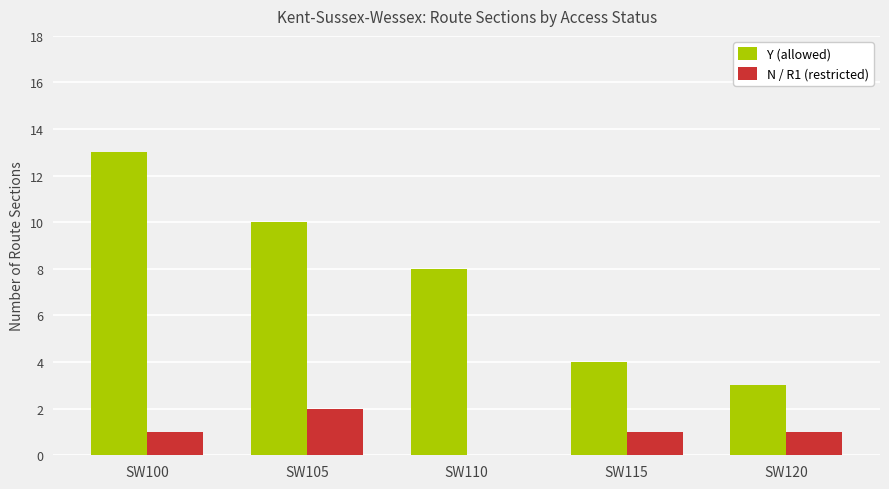

Where does the Y (allowed) series first go above 8?

SW100